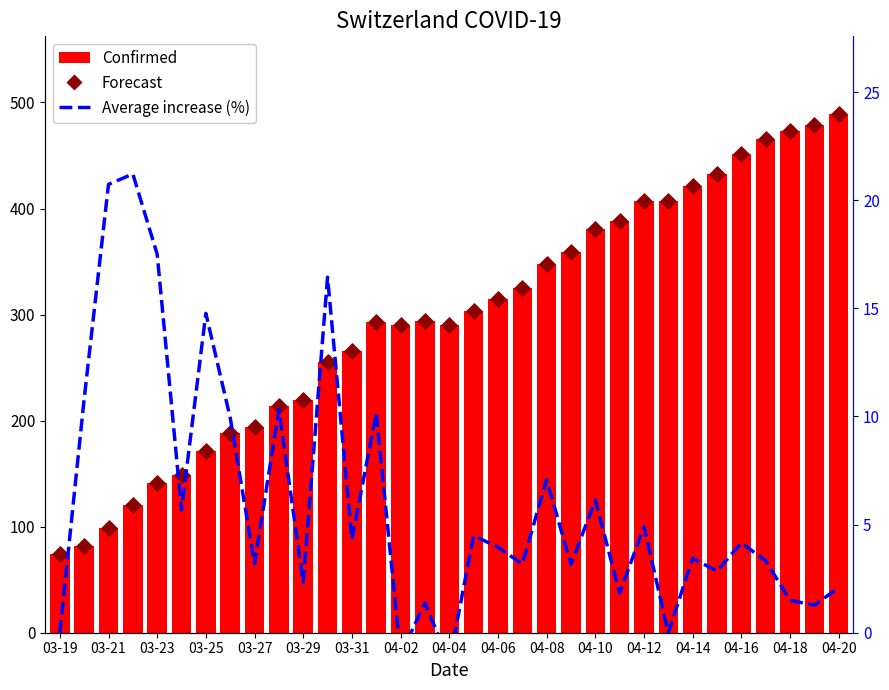

Is the value of Forecast at 03-27 greater than the value of Confirmed at 03-19?

Yes